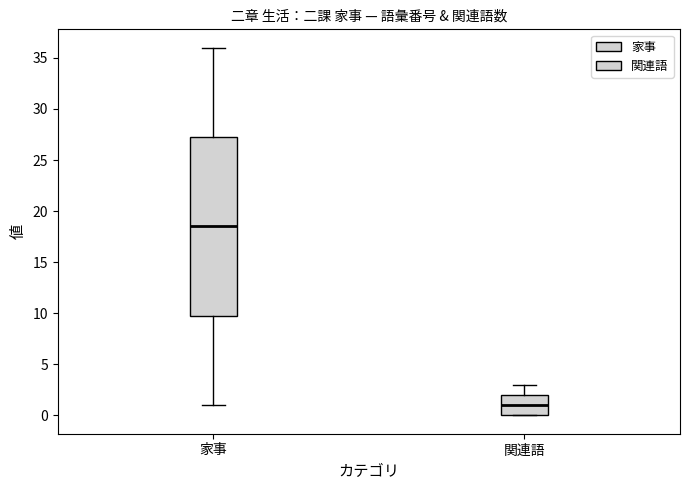

Where does the median line of the box for 家事 sit on the y-axis? The values are not printed on the chart, so give them approximately, as read against the axis.

18.5